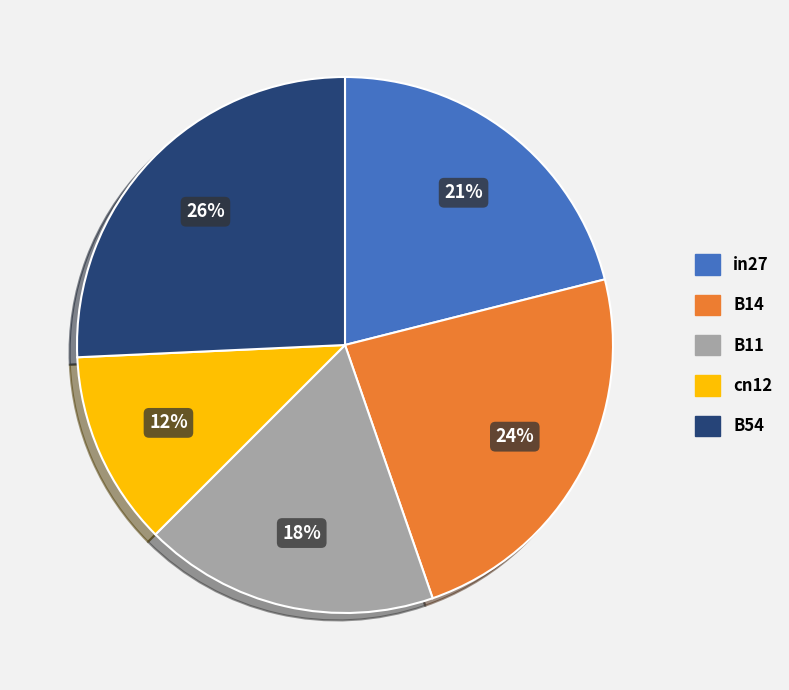

Rank the categories by value from highest to lowest.

B54, B14, in27, B11, cn12